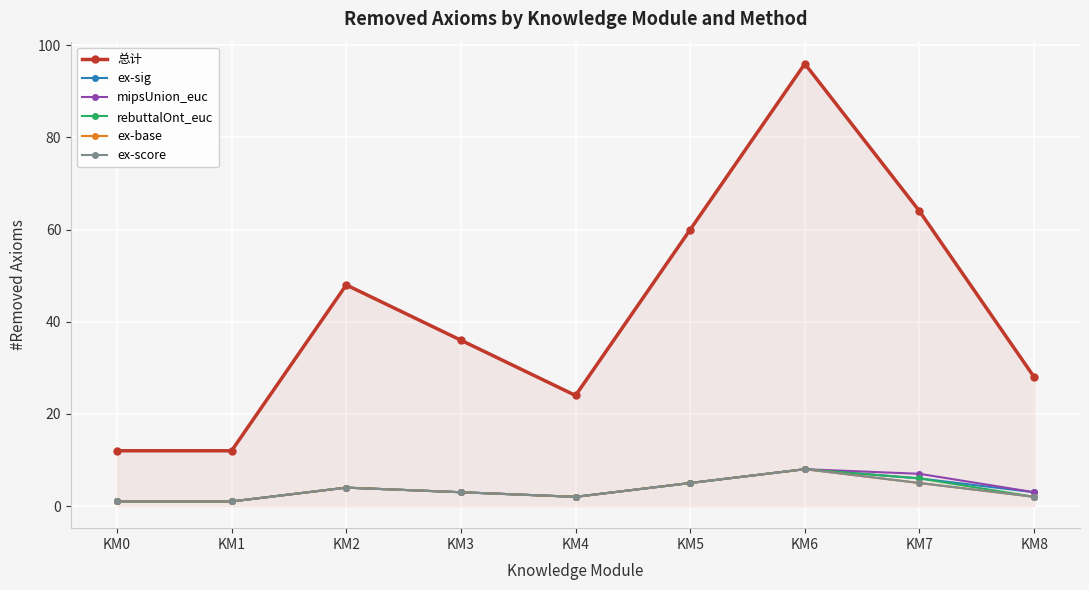

Reading left to right, extract all data points from this chart.

总计: 12	12	48	36	24	60	96	64	28
ex-sig: 1	1	4	3	2	5	8	6	3
mipsUnion_euc: 1	1	4	3	2	5	8	7	3
rebuttalOnt_euc: 1	1	4	3	2	5	8	6	2
ex-base: 1	1	4	3	2	5	8	5	2
ex-score: 1	1	4	3	2	5	8	5	2